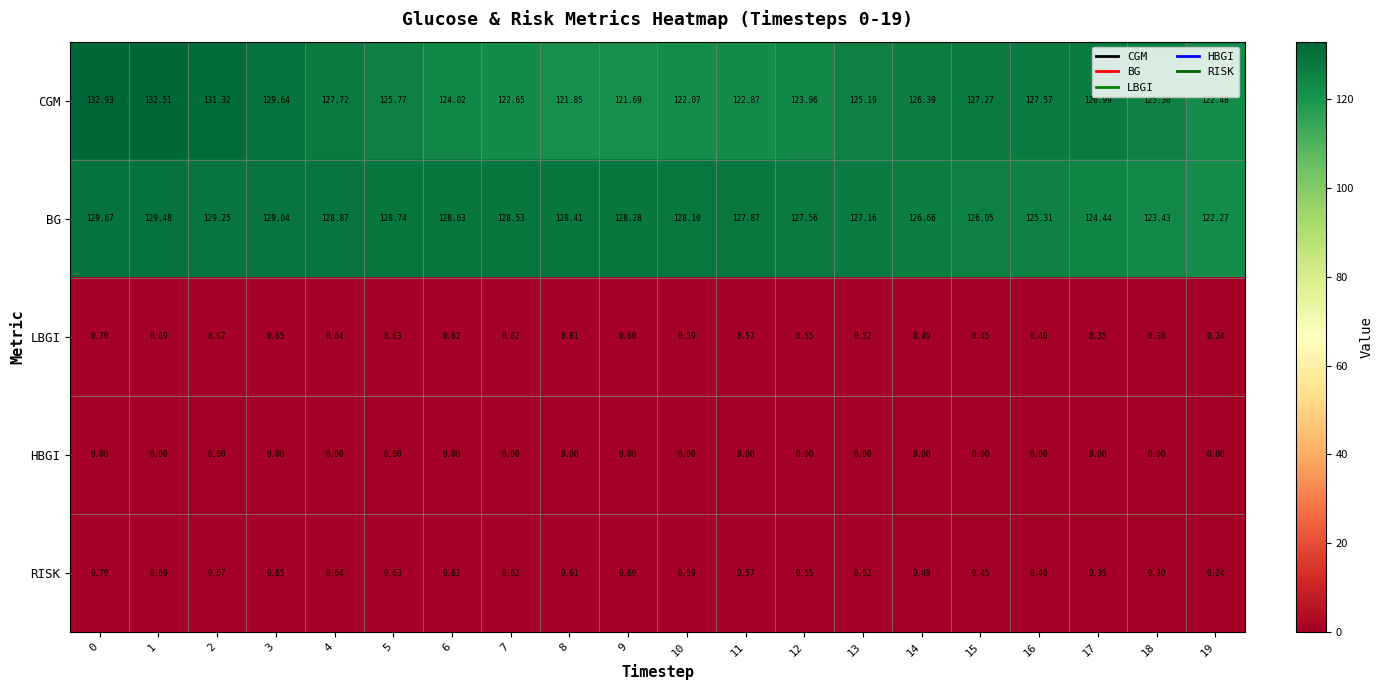

What is the difference between the highest and lowest values at 18?

125.3